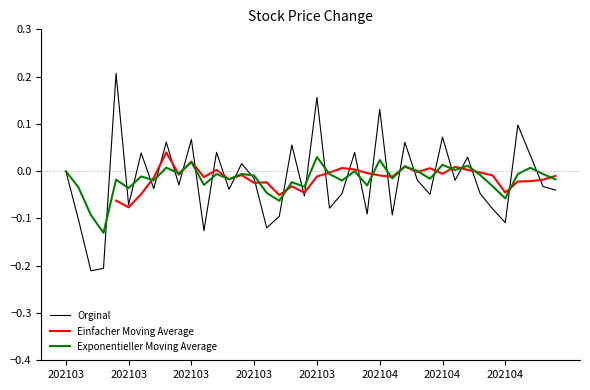

Read the Orginal value at 202103.

-0.2